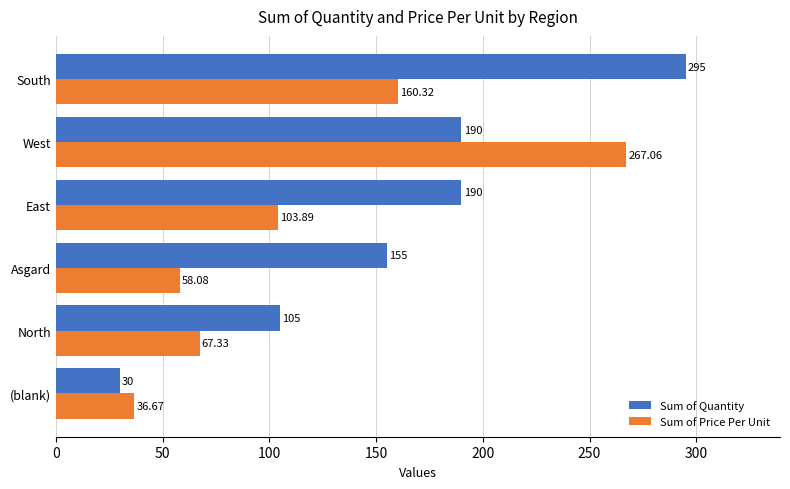

Which series changed the most between Asgard and East?

Sum of Price Per Unit